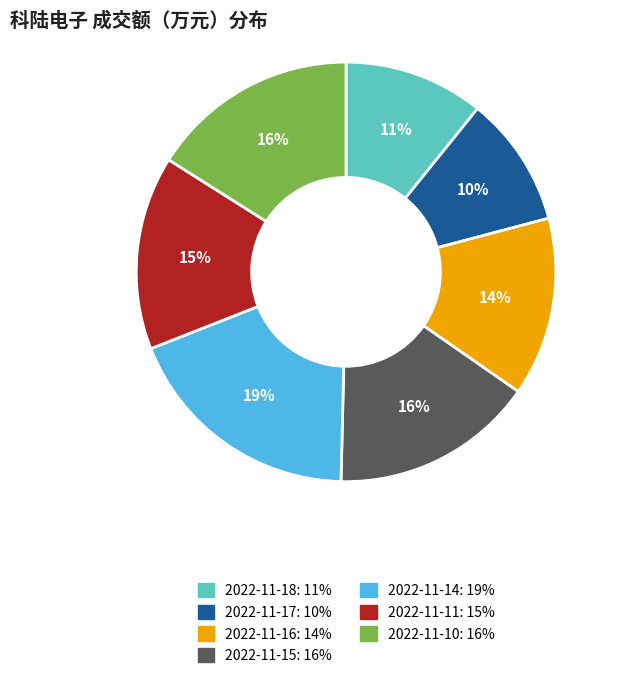

True or false: 2022-11-16 accounts for 5% of the total.

False